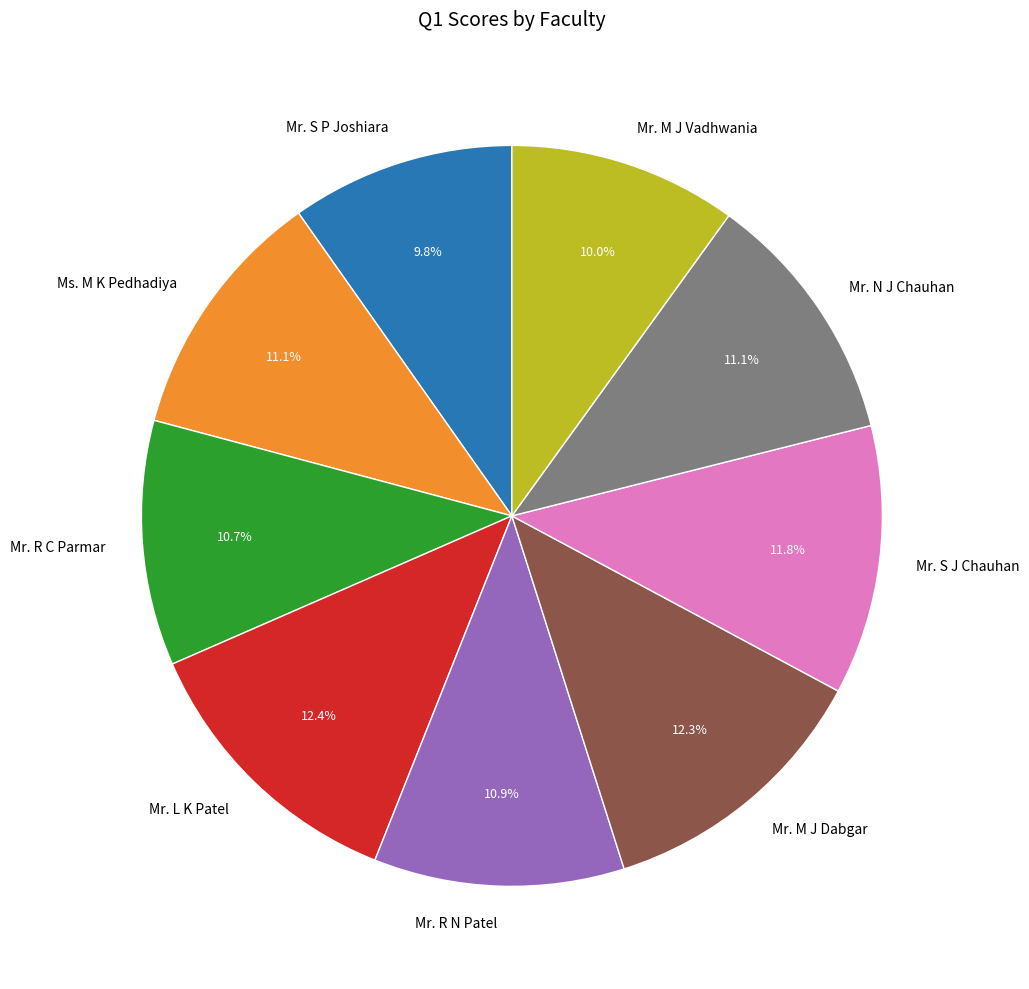

Is it true that Mr. L K Patel is 12% of the pie?

True